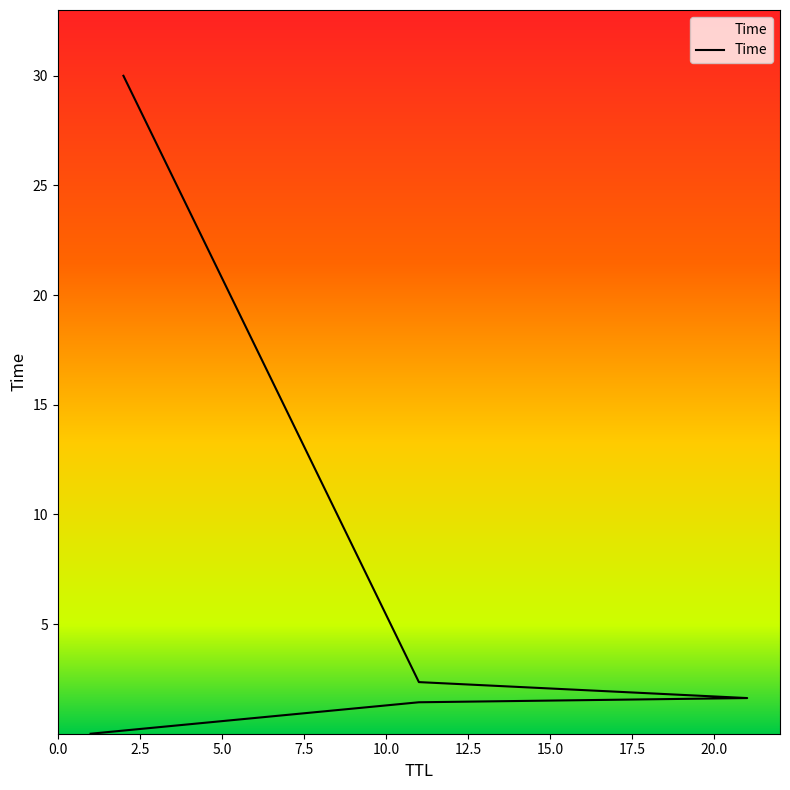

Which has a higher value, 1 or 2?

2